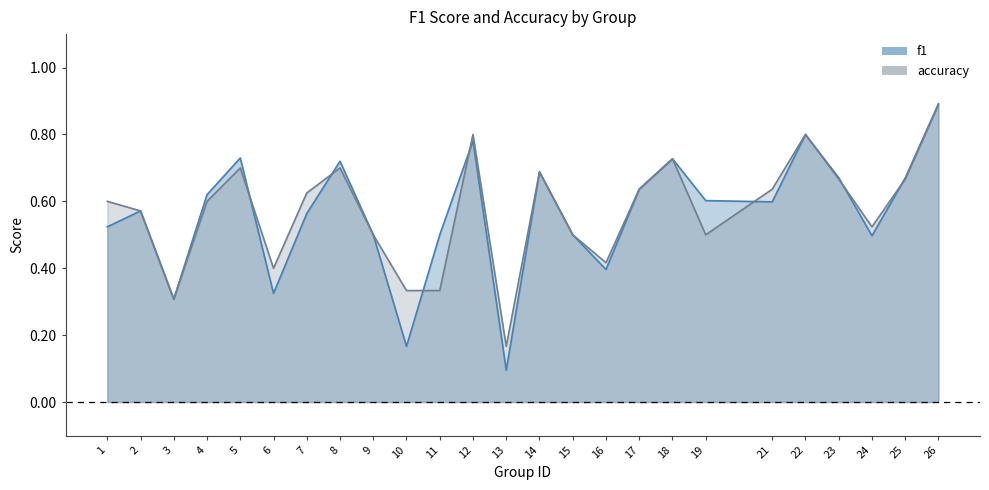

What is the minimum value shown in the chart?

0.1